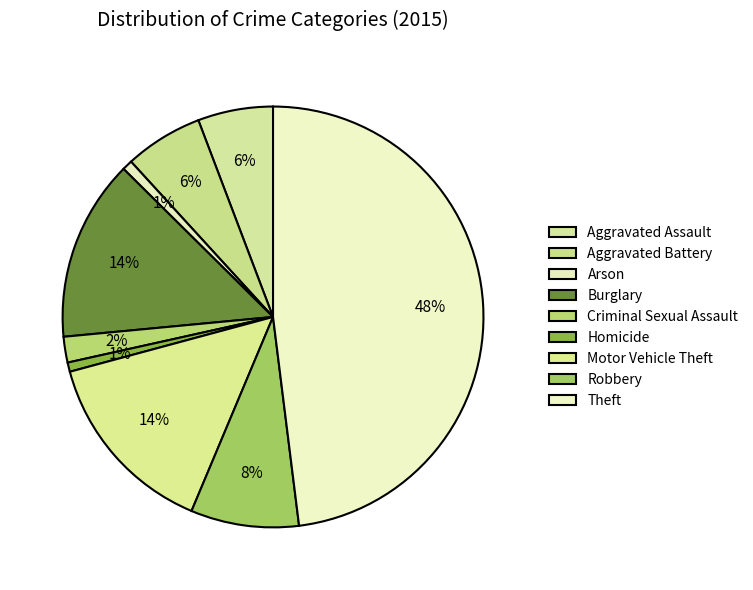

Count the number of slices in the pie.

9